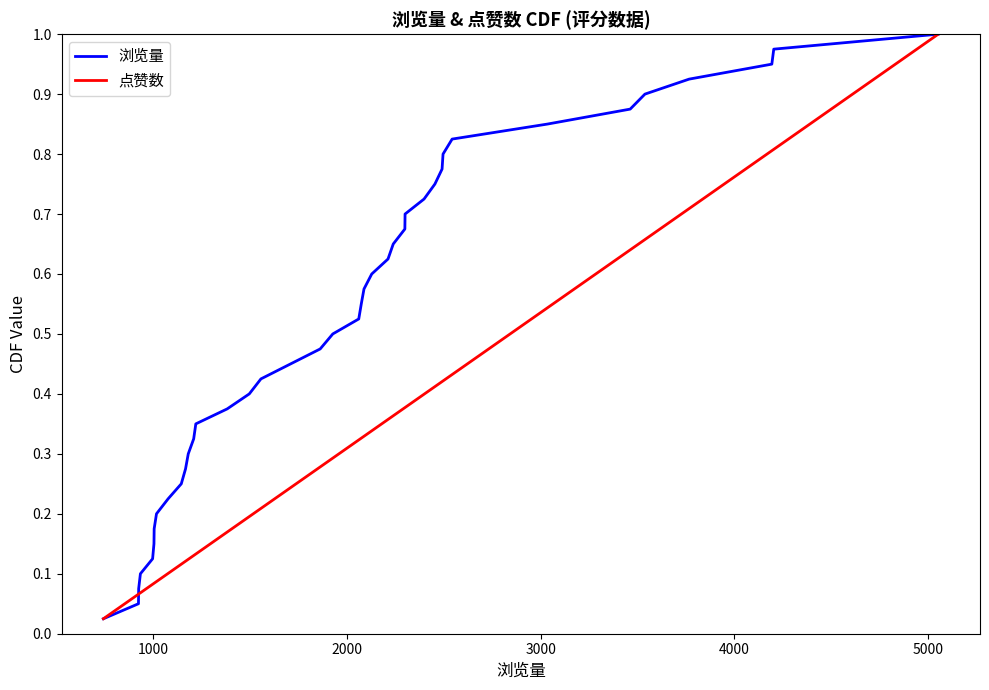

Is the value of 点赞数 at 17 greater than the value of 浏览量 at 35?

No